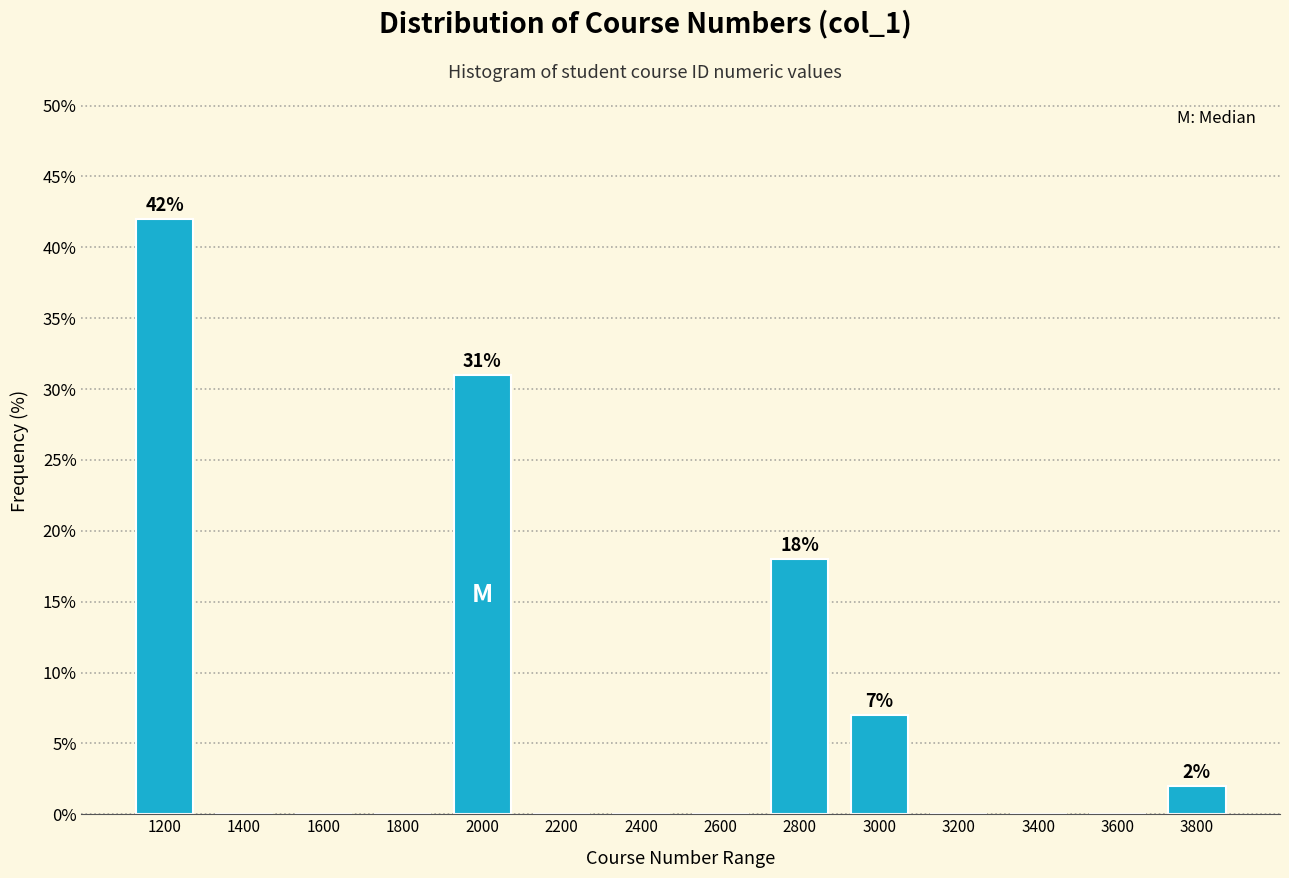

Reading left to right, what are all the values shown in this chart?

1200=42.0	1400=0.0	1600=0.0	1800=0.0	2000=31.0	2200=0.0	2400=0.0	2600=0.0	2800=18.0	3000=7.0	3200=0.0	3400=0.0	3600=0.0	3800=2.0